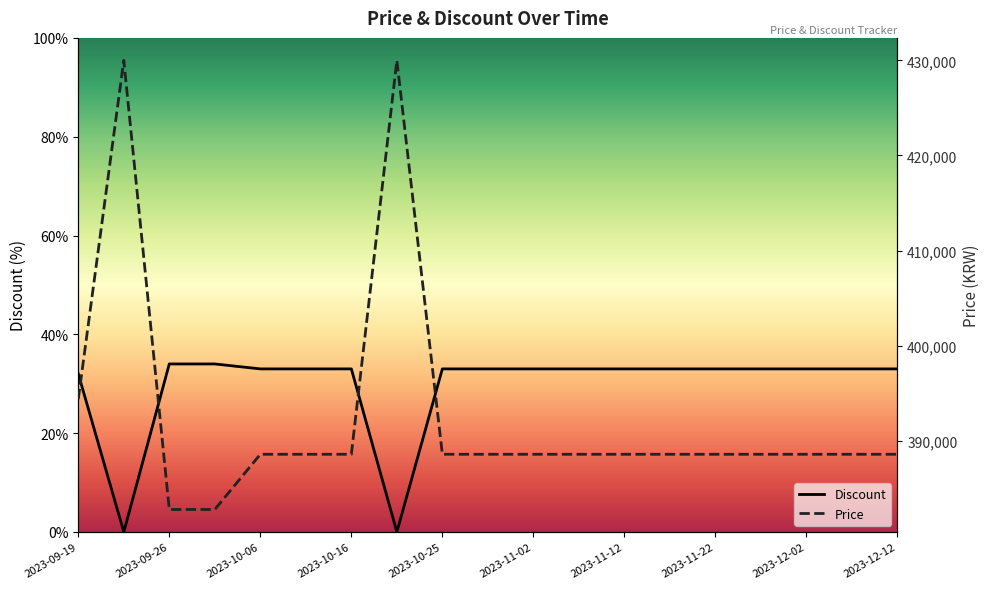

True or false: Discount and Price intersect in this chart.

False